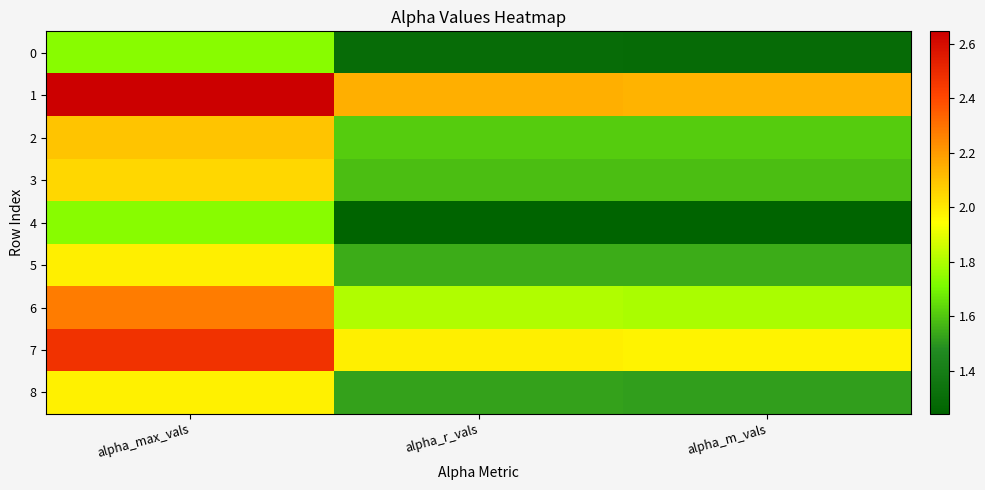

At how many categories does at least one series exceed 1?

3